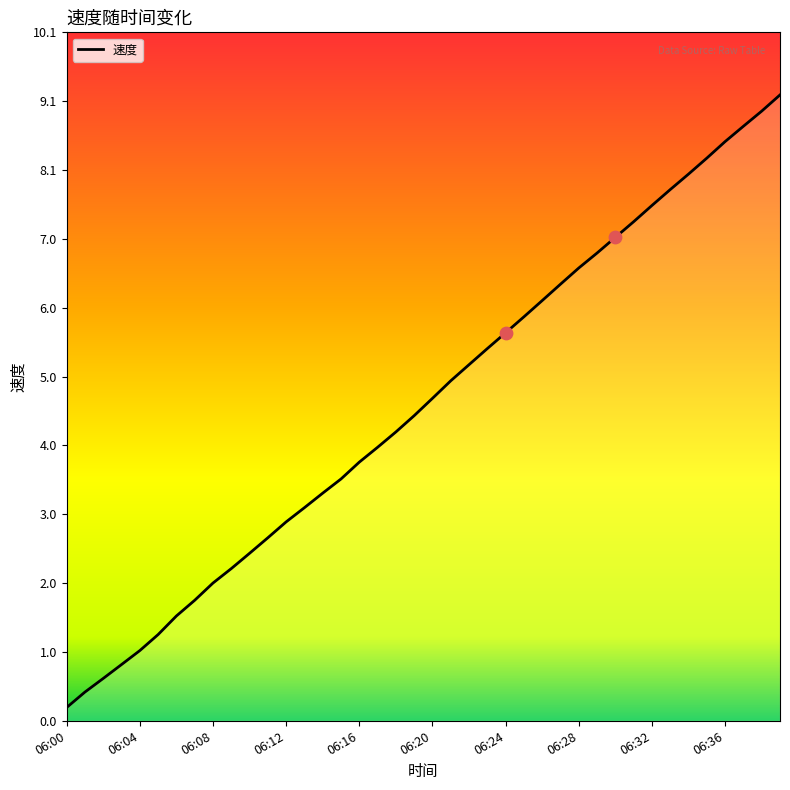

What is the difference between the maximum and minimum values?

9.0